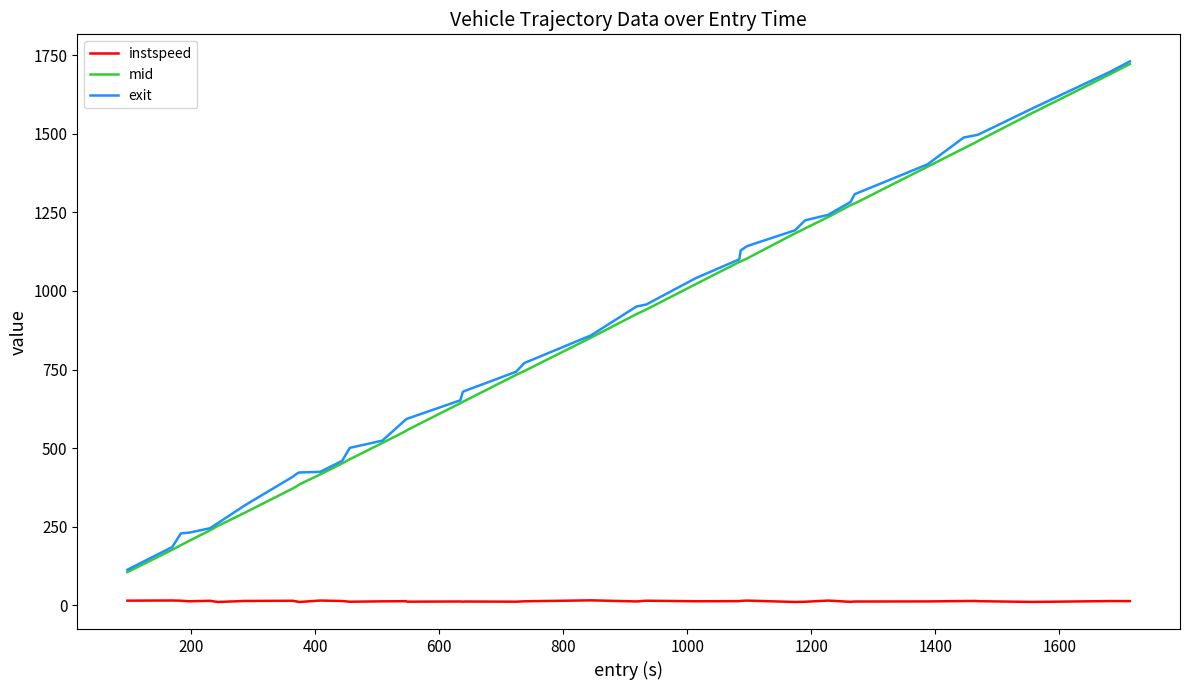

True or false: instspeed and mid cross at least once.

False